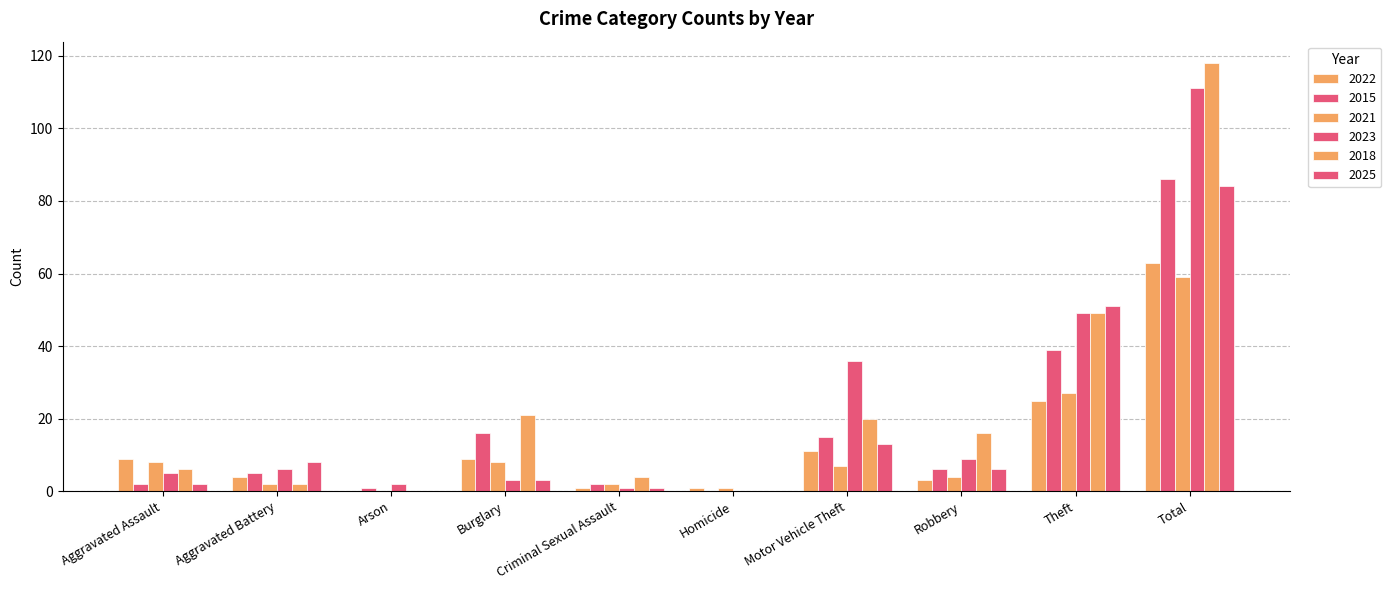

Reading left to right, what are all the values shown in this chart?

2022: 9	4	0	9	1	1	11	3	25	63
2015: 2	5	1	16	2	0	15	6	39	86
2021: 8	2	0	8	2	1	7	4	27	59
2023: 5	6	2	3	1	0	36	9	49	111
2018: 6	2	0	21	4	0	20	16	49	118
2025: 2	8	0	3	1	0	13	6	51	84